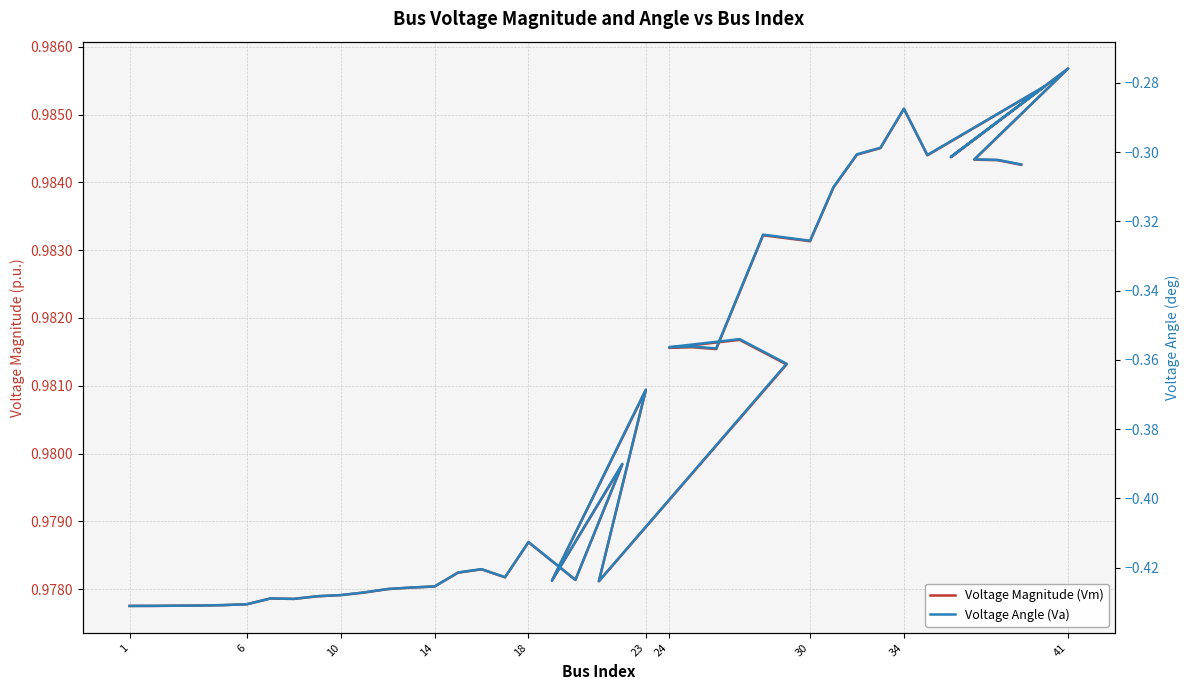

True or false: Voltage Angle (Va) has more than 0 interior local peaks.

True